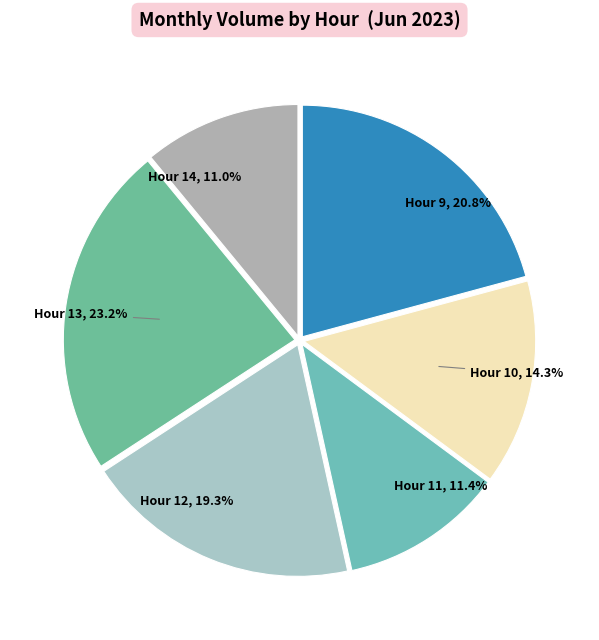

Between Hour 12 and Hour 13, which is larger?

Hour 13